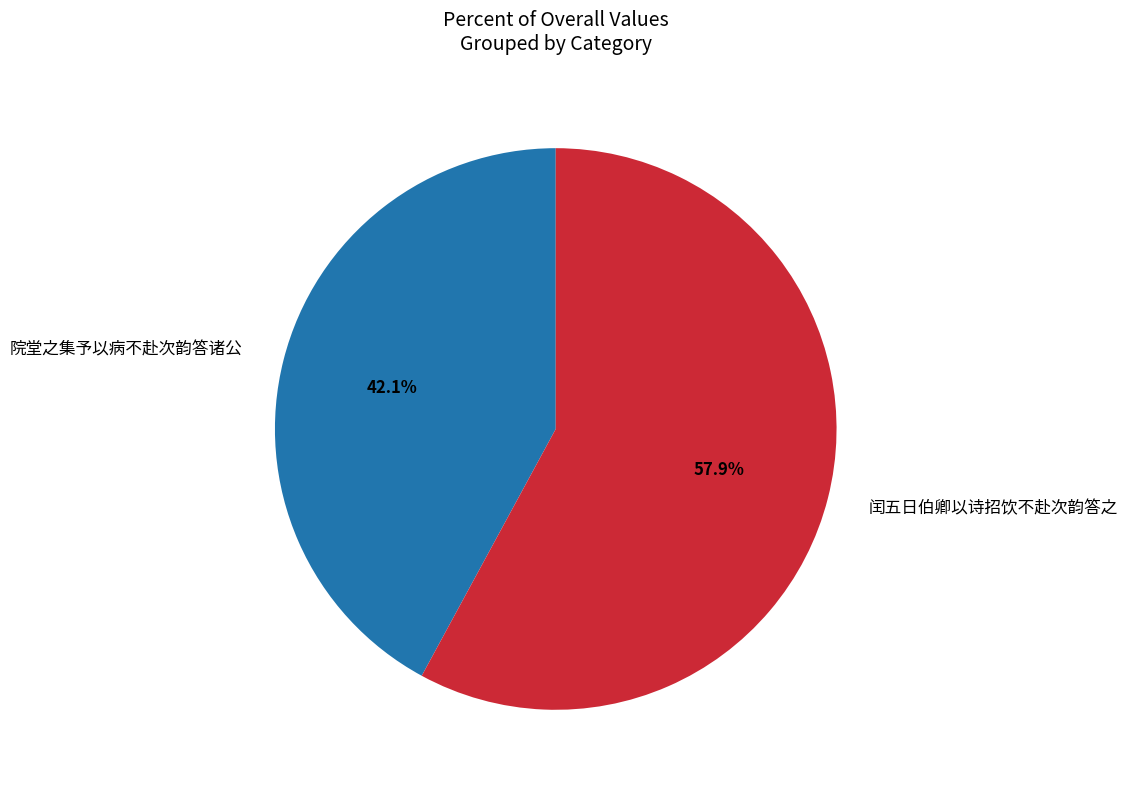

To the nearest percent, what is the difference between the 院堂之集予以病不赴次韵答诸公 and 闰五日伯卿以诗招饮不赴次韵答之 slice percentages?

16%